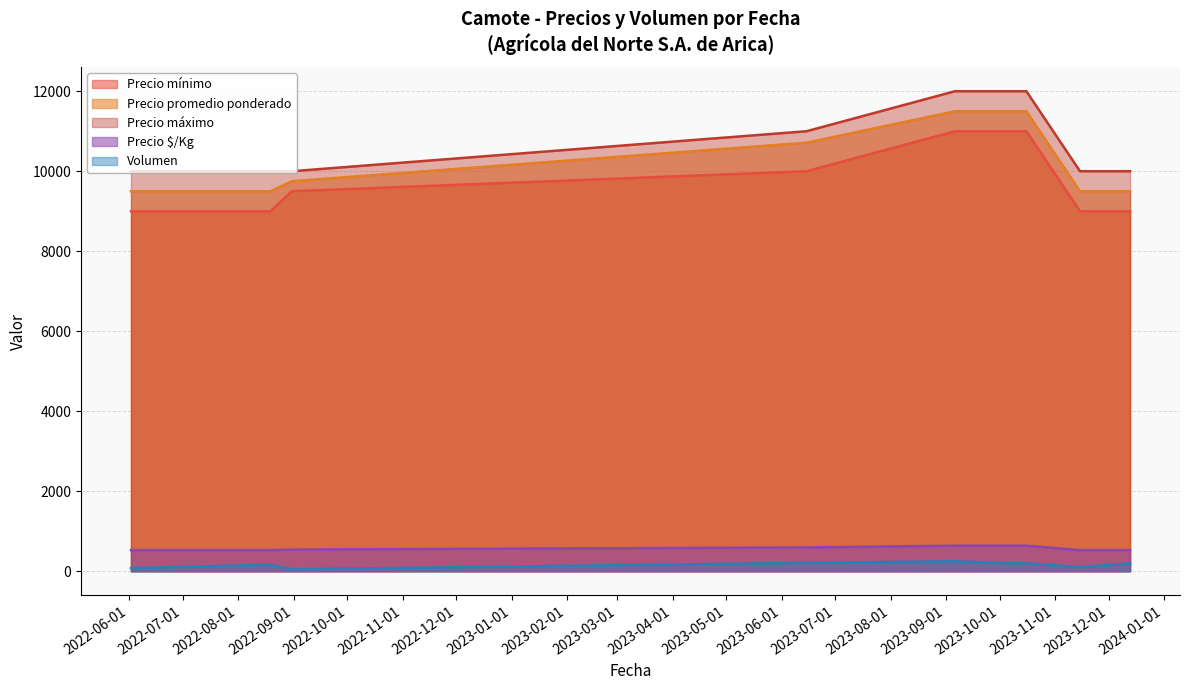

Rank the series at 2022-08-19 from lowest to highest value.

Volumen, Precio $/Kg, Precio mínimo, Precio promedio ponderado, Precio máximo